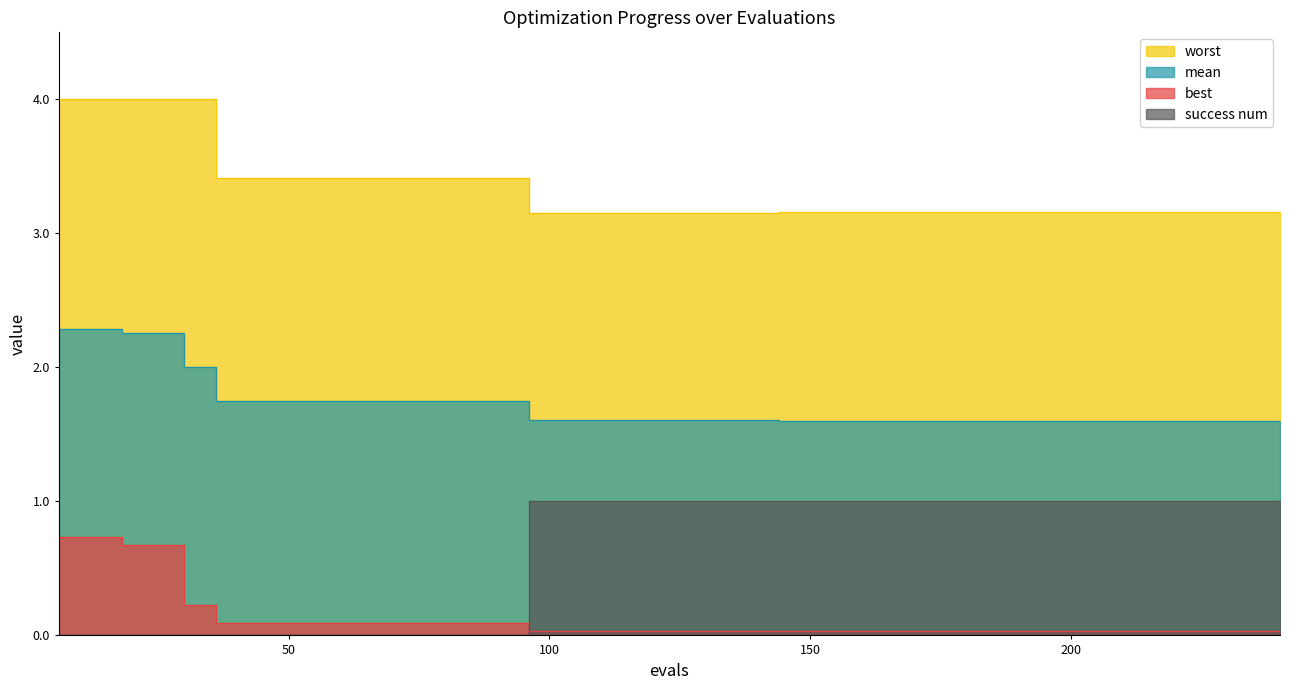

Between 120 and 210, which series saw the biggest shift?

mean